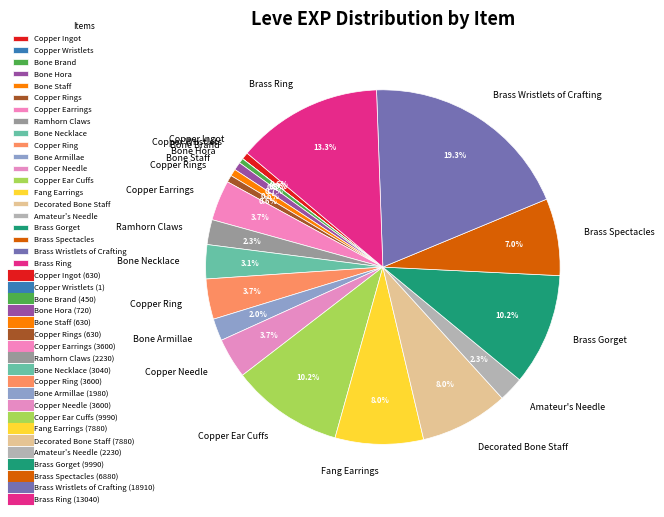

The Bone Staff slice represents 11% of the pie. True or false?

False